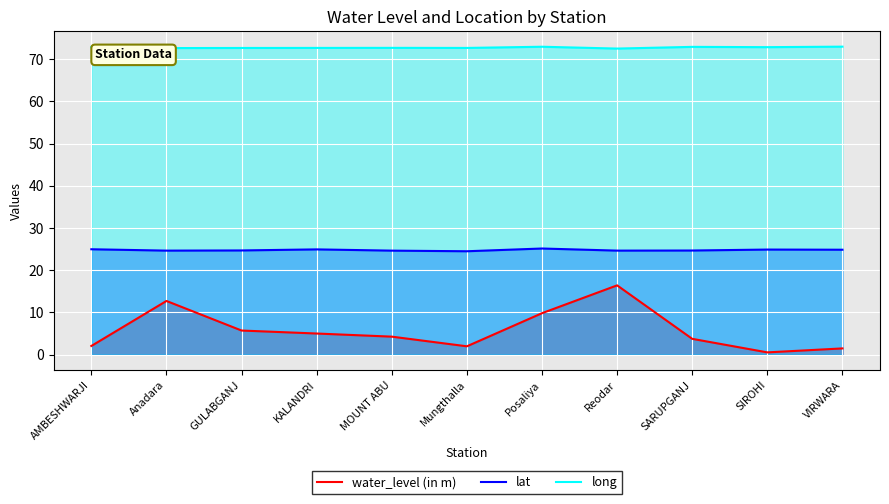

Which has a higher value, AMBESHWARJI or VIRWARA?

AMBESHWARJI